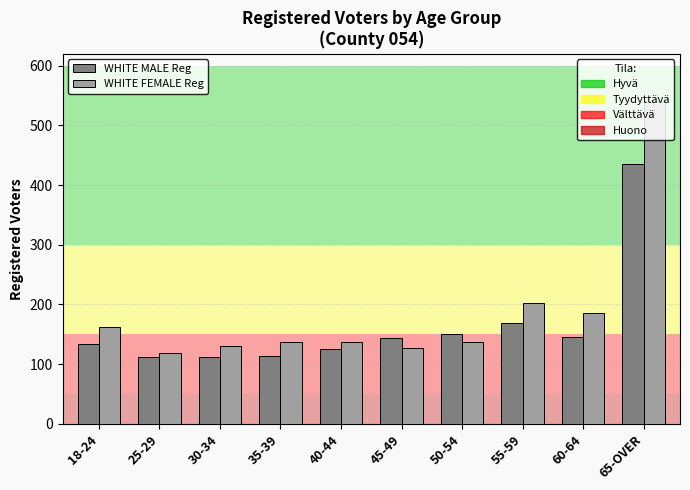

What is the greatest value displayed?

541